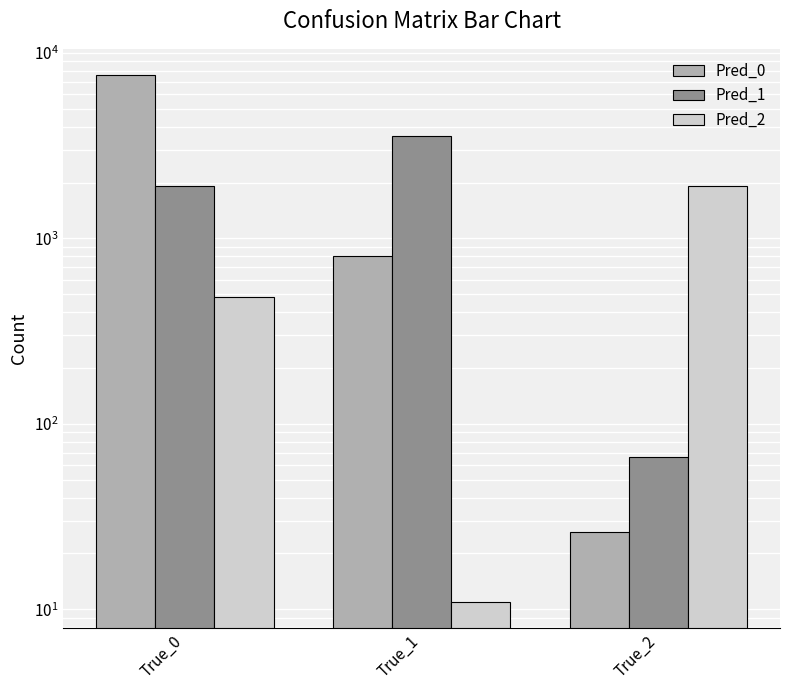

What is the value of the Pred_0 bar at the 1st from the left?

7593